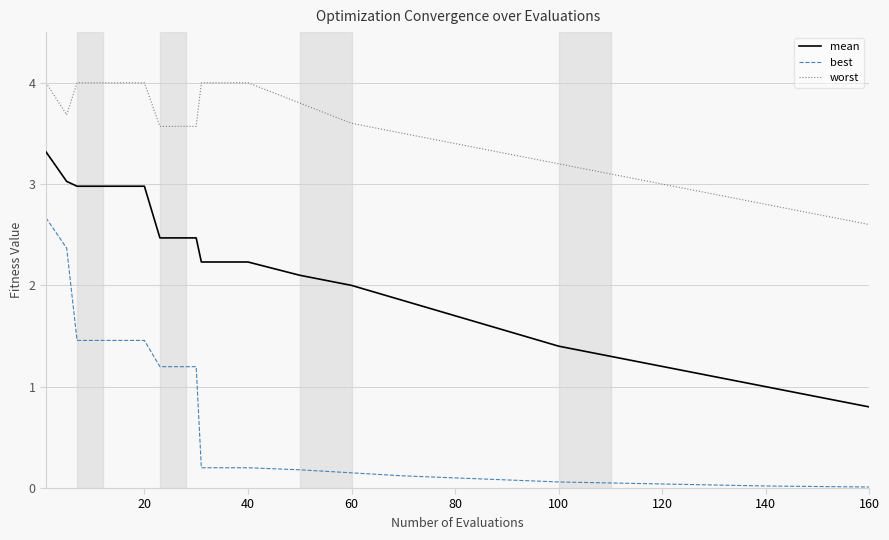

Rank the series by their maximum value, from lowest to highest.

best, mean, worst